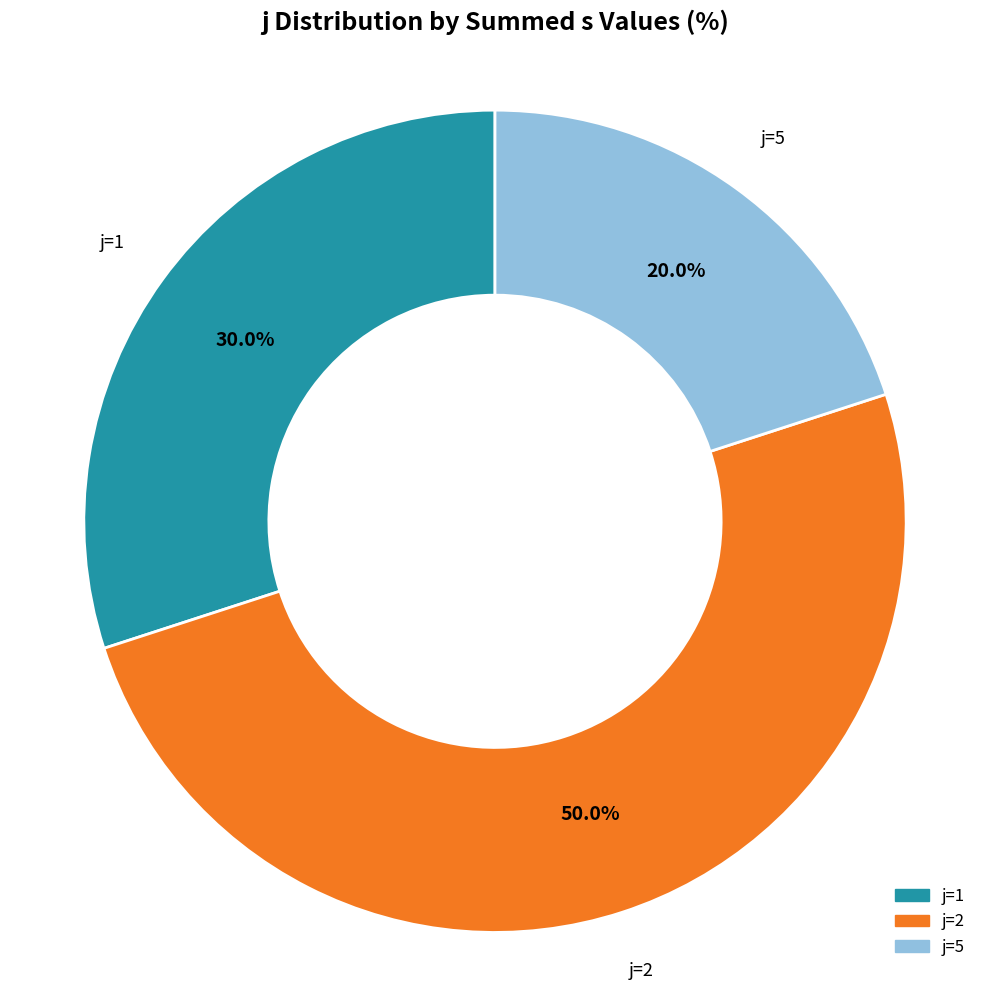

Count the number of slices in the pie.

3